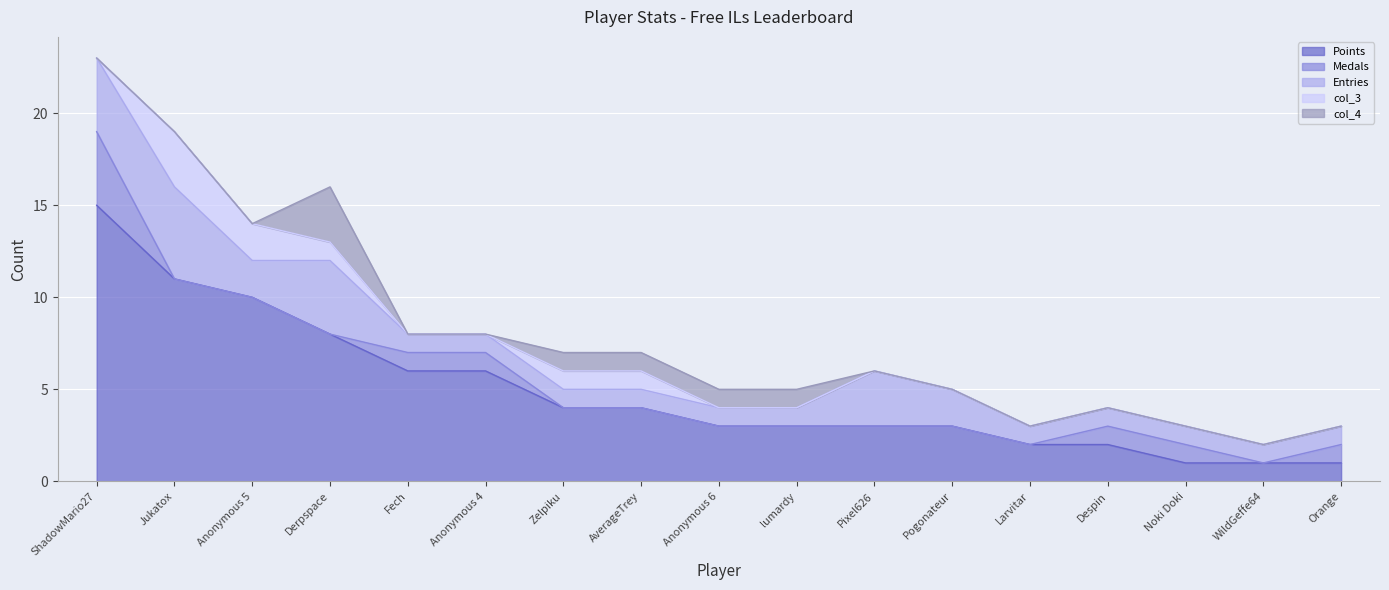

True or false: col_3 has more than 1 points higher than both neighbors.

False